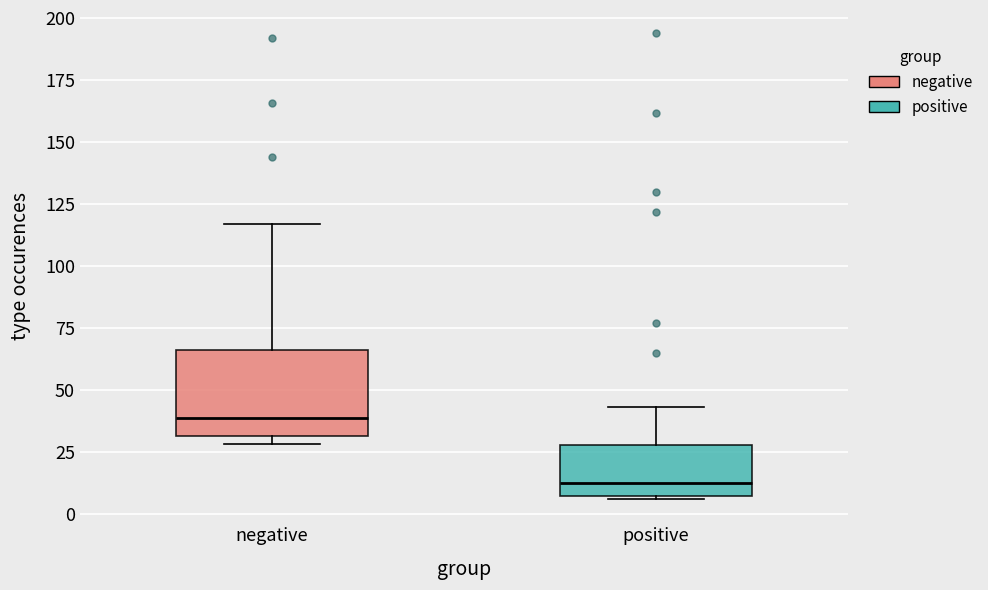

Reading left to right, transcribe this box plot: for each box, give where its median line is, the range the box spans, and where its two whiskers end, as read against the y-axis. The values are not printed on the chart, so give them approximately, as read against the axis.

negative: median 40, box 30 to 65, whiskers 30 (just below the box's lower edge) to 115
positive: median 15, box 5 to 30, whiskers 5 to 45